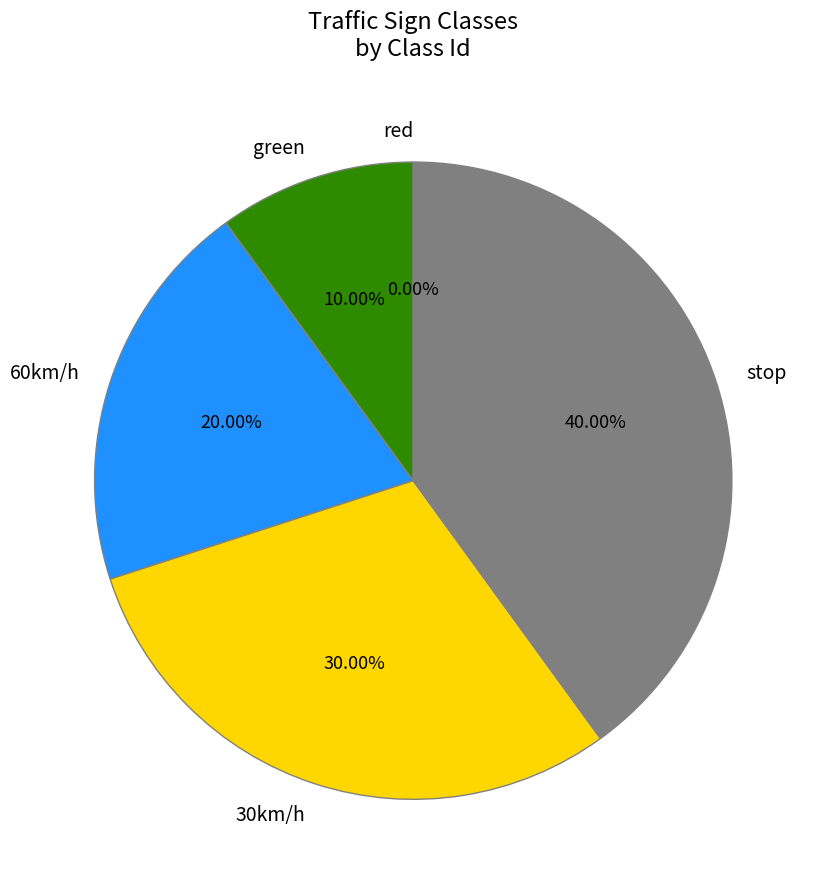

To the nearest percent, what portion does stop represent?

40%